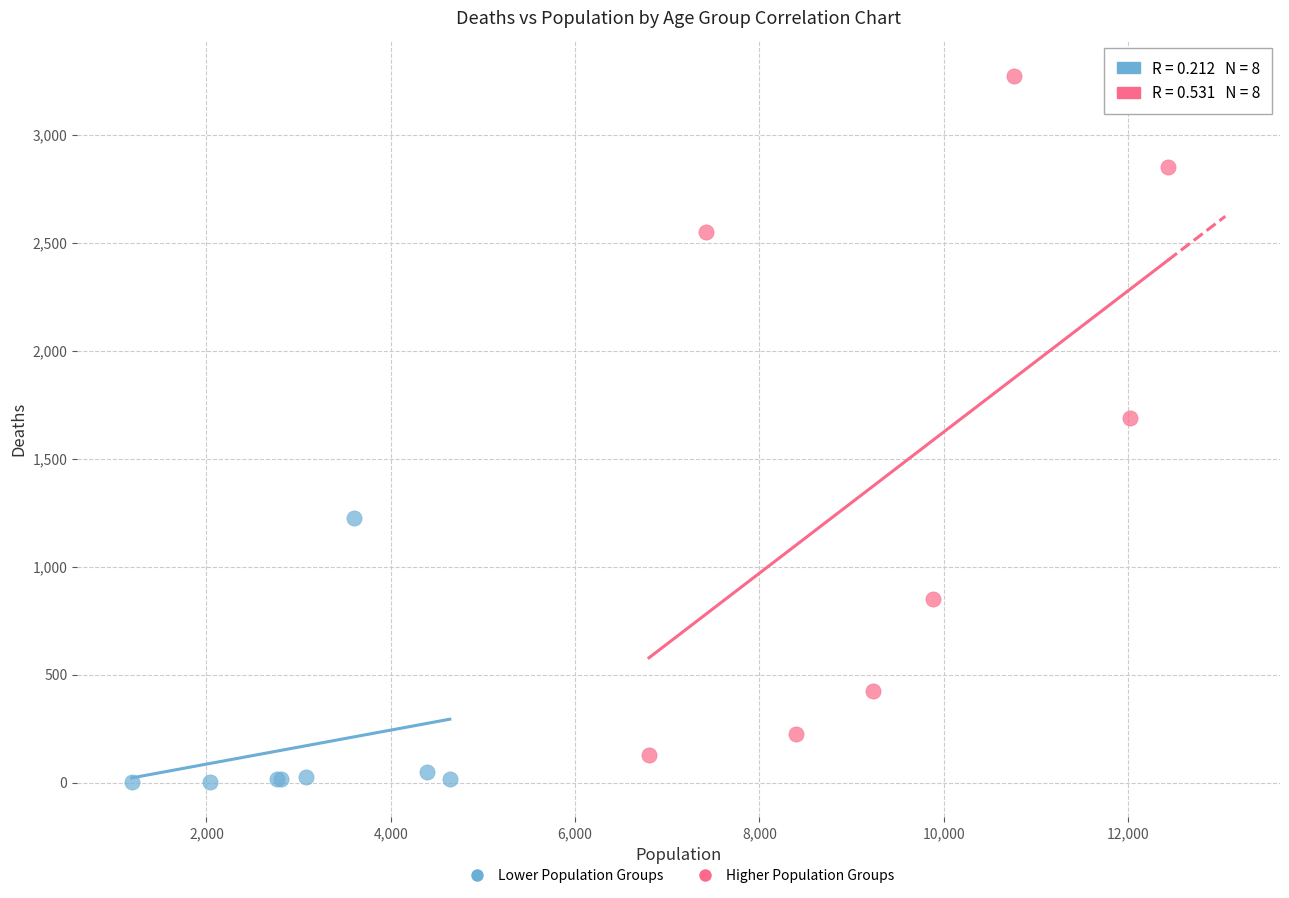

Which series contains the lowest Y value?

Lower Population Groups